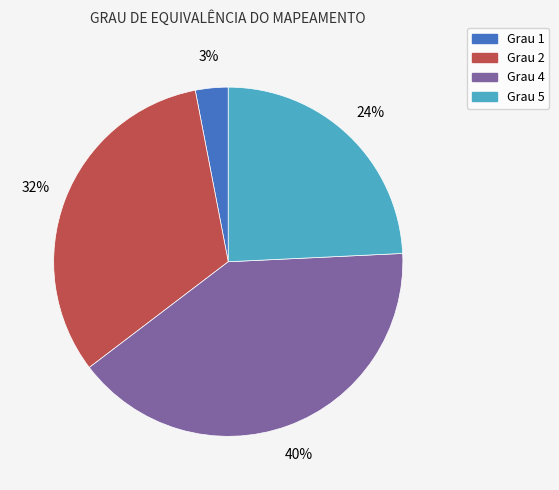

To the nearest percent, what is the difference between the largest and smallest slice percentages?

37%